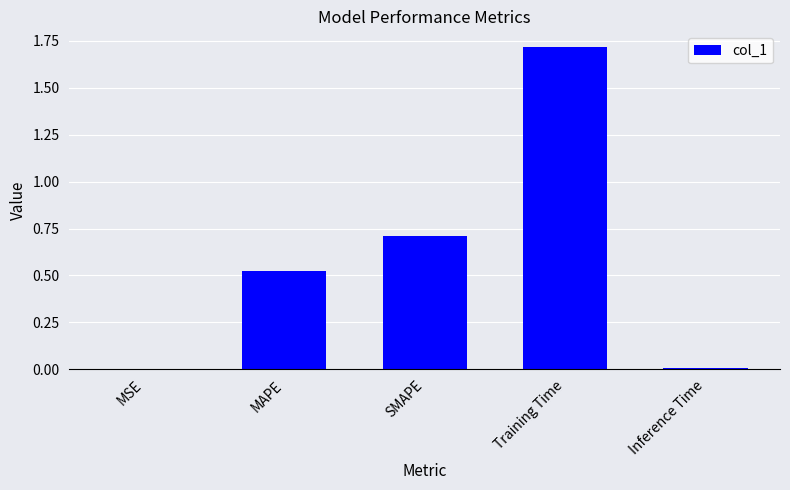

The chart shows a value of 0.3 at SMAPE. True or false?

False